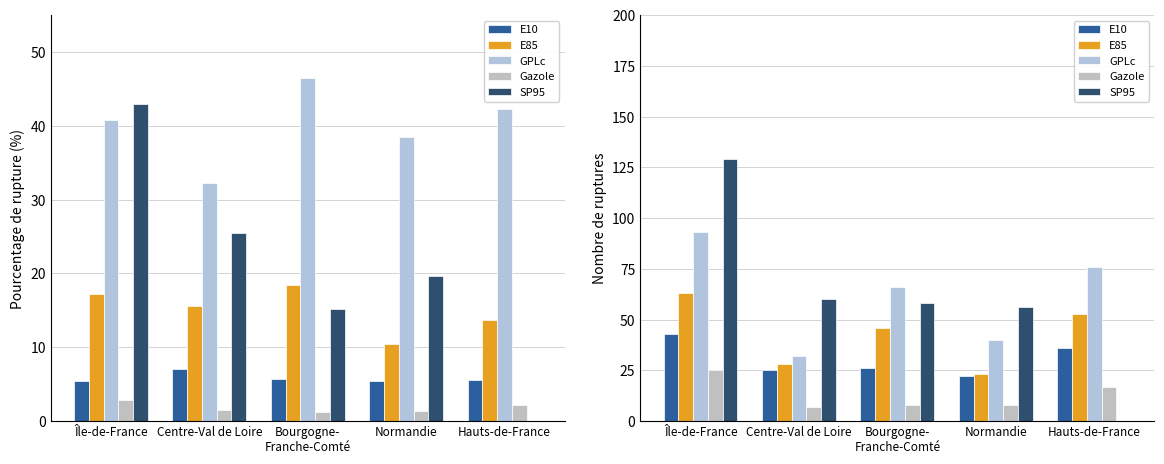

What is the greatest value displayed?

129